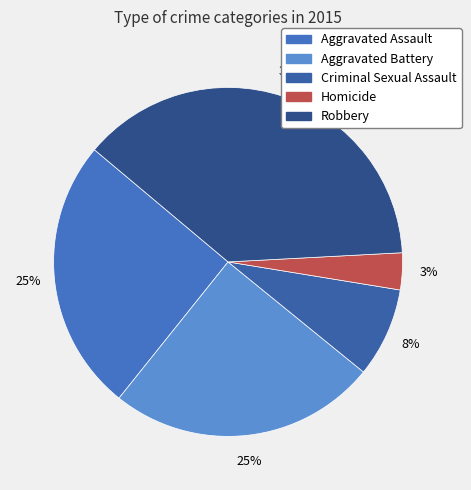

To the nearest percent, what portion does Aggravated Assault represent?

25%